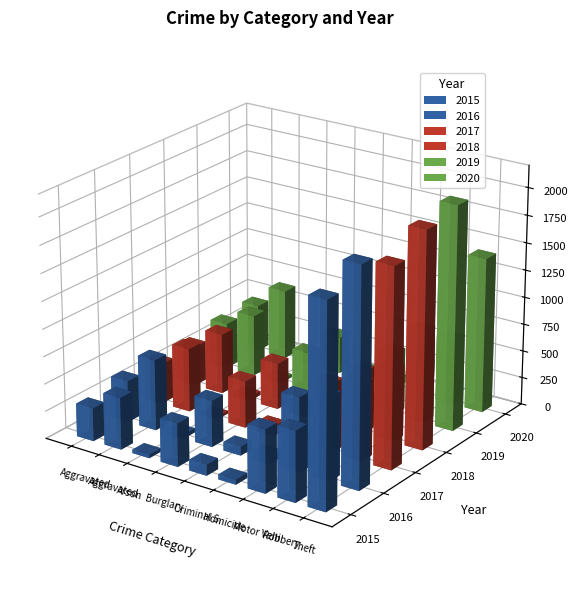

Reading left to right, what are all the values shown in this chart?

2015: 302	474	32	395	99	45	575	641	1842
2016: 380	647	37	424	79	78	684	759	1984
2017: 370	583	23	429	88	78	630	703	1816
2018: 364	552	36	424	115	54	565	660	1980
2019: 421	567	29	356	99	50	568	531	2049
2020: 435	645	52	341	86	77	615	602	1420